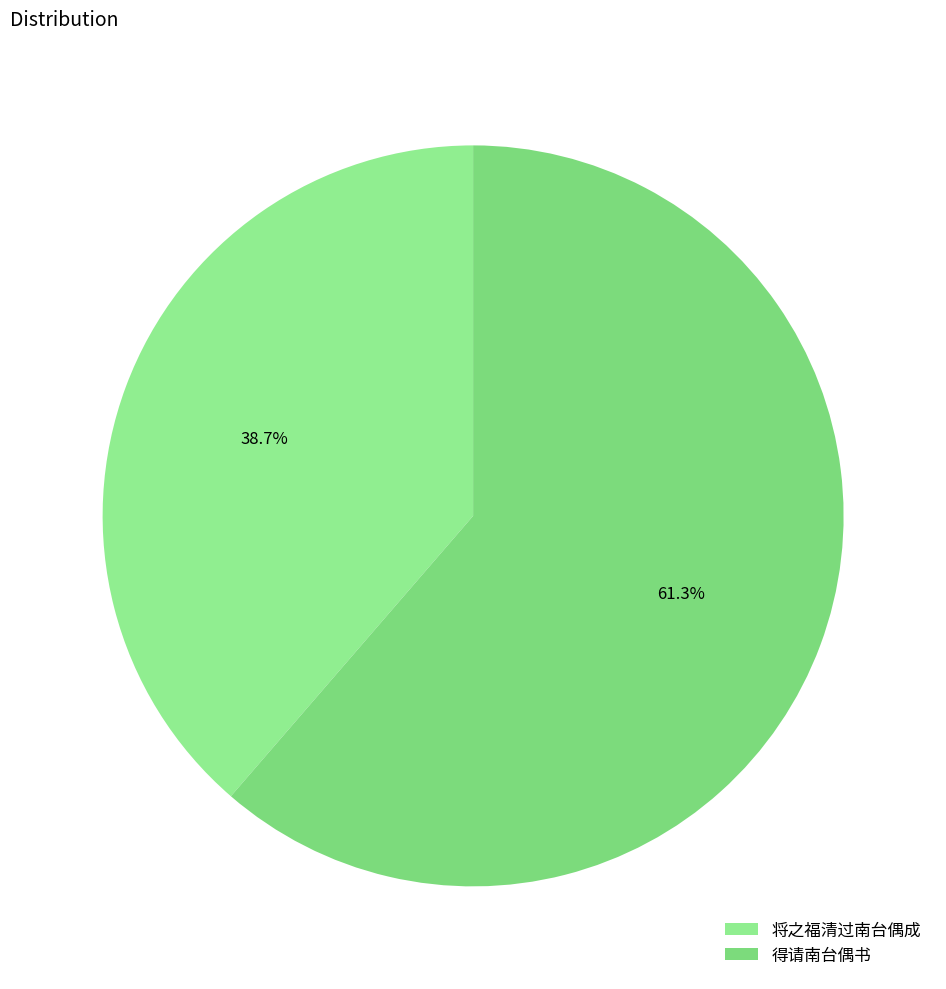

The 得请南台偶书 slice represents 53% of the pie. True or false?

False